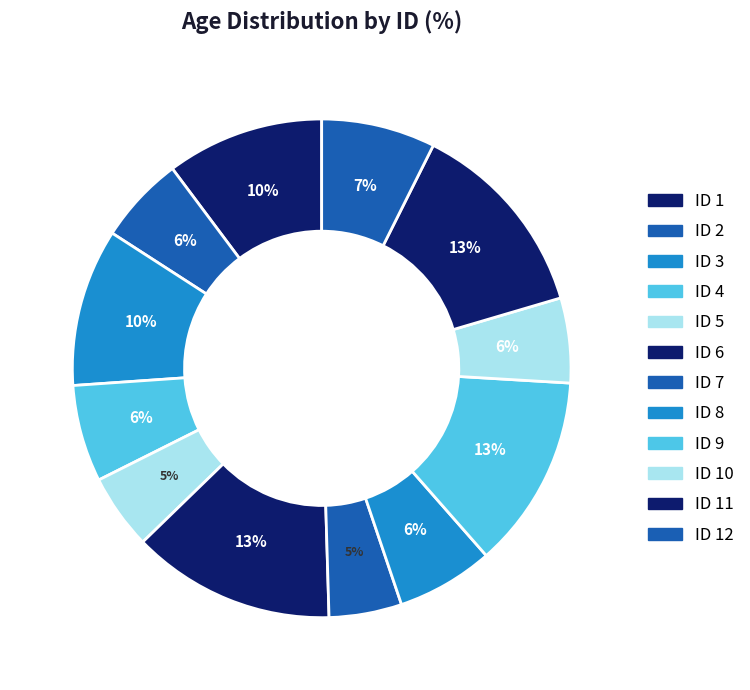

Rank the categories by value from highest to lowest.

6, 11, 9, 1, 3, 12, 4, 8, 2, 10, 5, 7